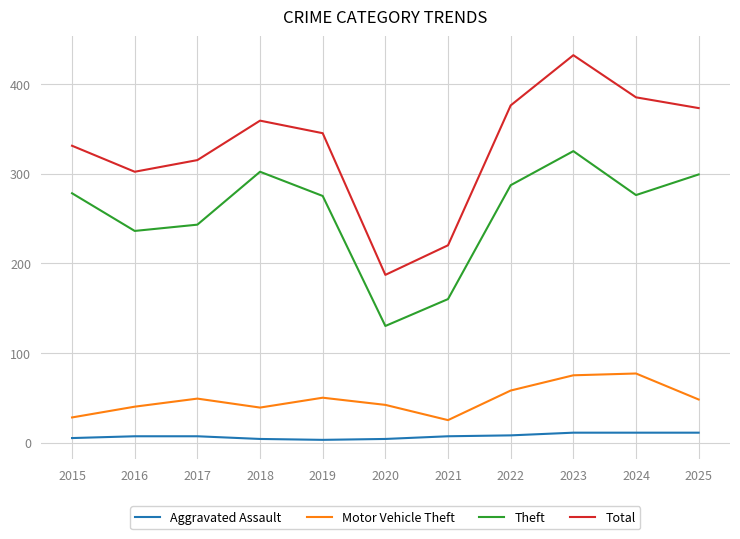

Which series has the largest range (max minus min)?

Total